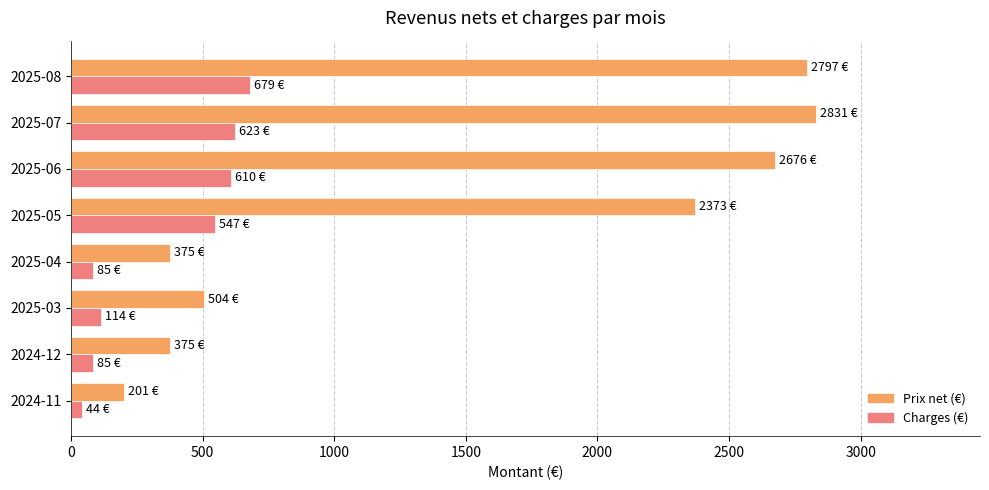

What is the total value across all series at 2025-06?

3285.8